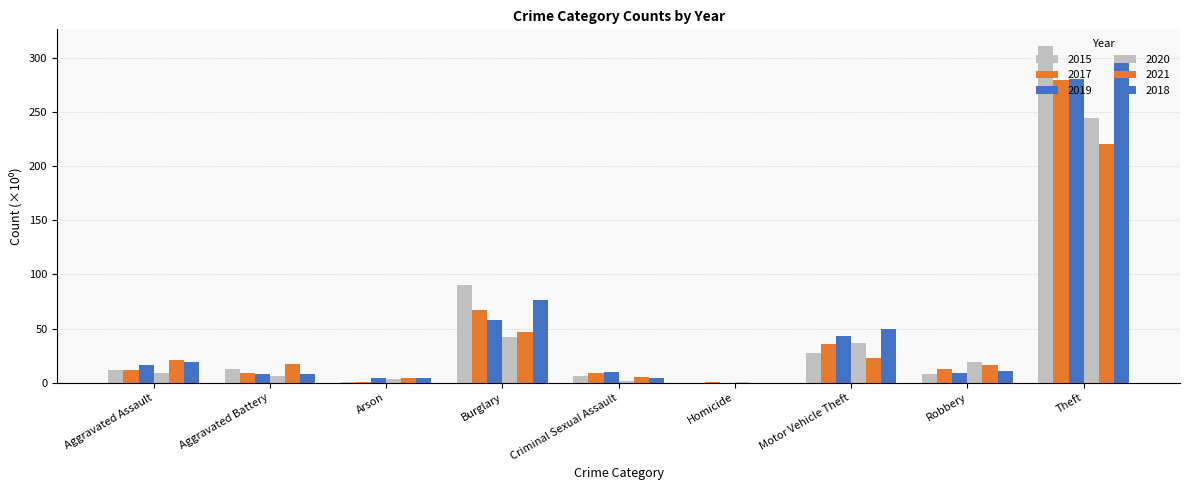

Does the chart contain stacked bars?

No